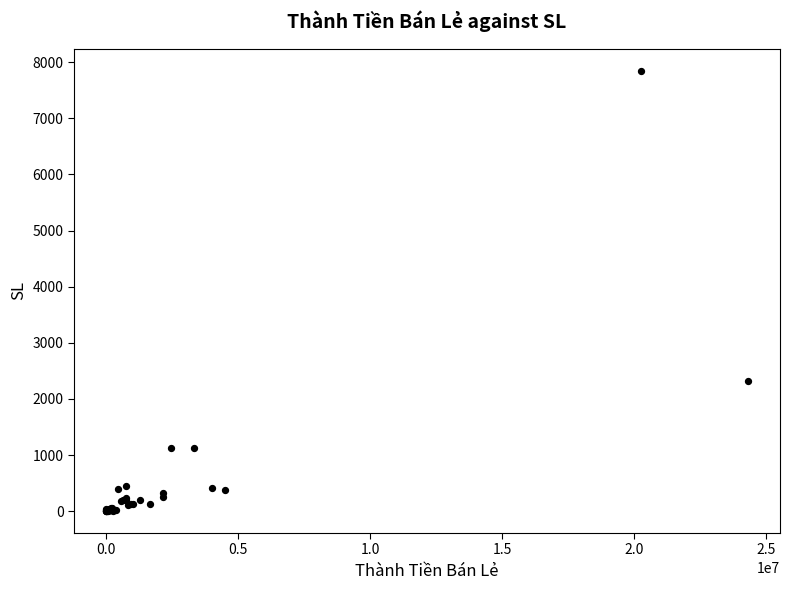

What Y value in the scatter plot is closest to 3927?

2326